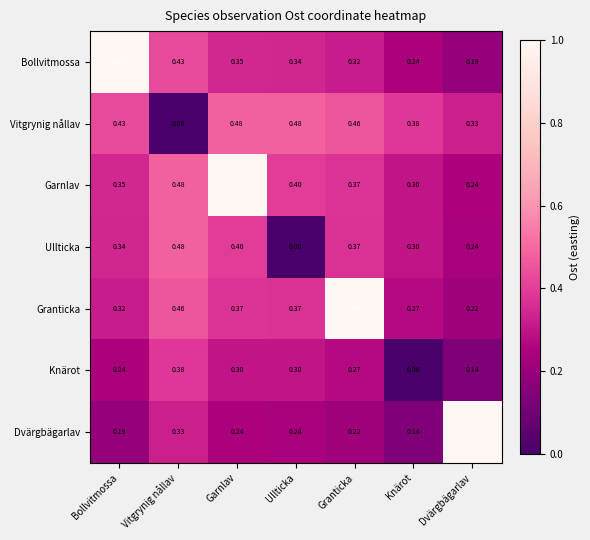

Which category has the lowest value in the Dvärgbägarlav series?

Knärot